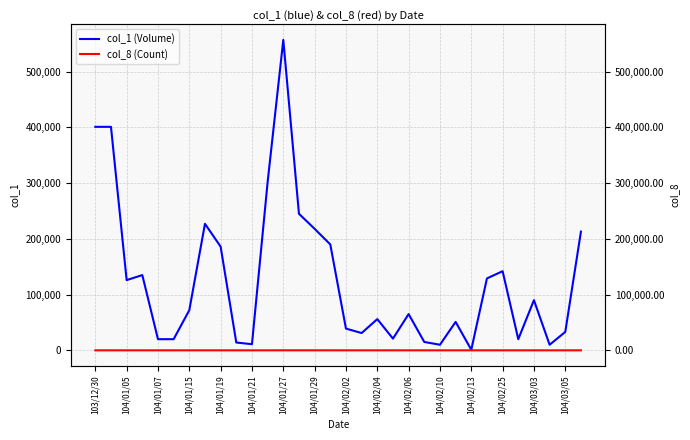

At which category does col_1 (Volume) reach its first local valley?

104/01/05